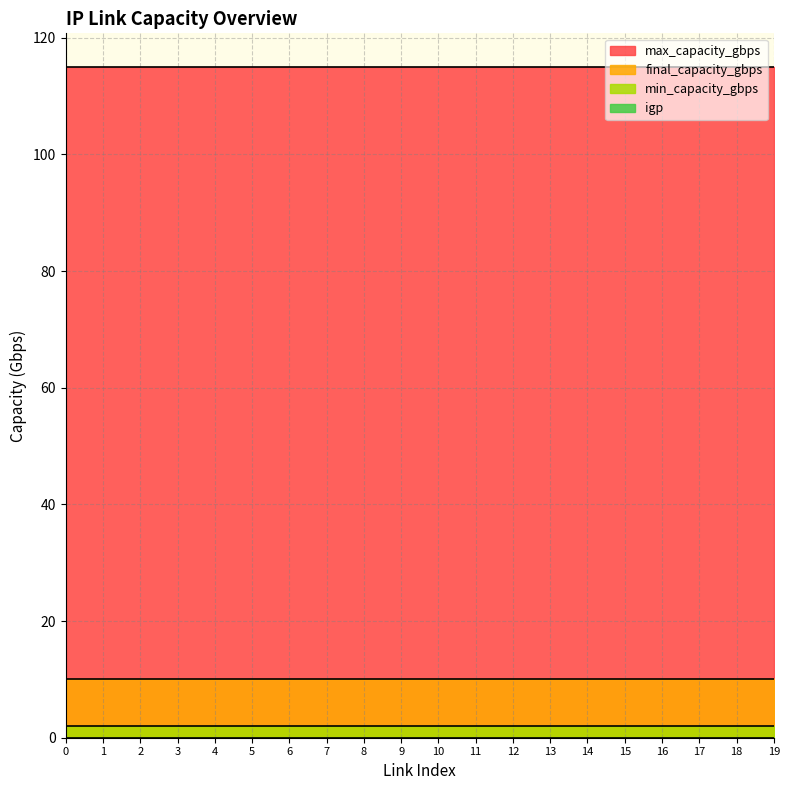

Reading left to right, what are all the values shown in this chart?

min_capacity_gbps: 0=2	1=2	2=2	3=2	4=2	5=2	6=2	7=2	8=2	9=2	10=2	11=2	12=2	13=2	14=2	15=2	16=2	17=2	18=2	19=2
final_capacity_gbps: 0=10	1=10	2=10	3=10	4=10	5=10	6=10	7=10	8=10	9=10	10=10	11=10	12=10	13=10	14=10	15=10	16=10	17=10	18=10	19=10
max_capacity_gbps: 0=115	1=115	2=115	3=115	4=115	5=115	6=115	7=115	8=115	9=115	10=115	11=115	12=115	13=115	14=115	15=115	16=115	17=115	18=115	19=115
igp: 0=0	1=0	2=0	3=0	4=0	5=0	6=0	7=0	8=0	9=0	10=0	11=0	12=0	13=0	14=0	15=0	16=0	17=0	18=0	19=0